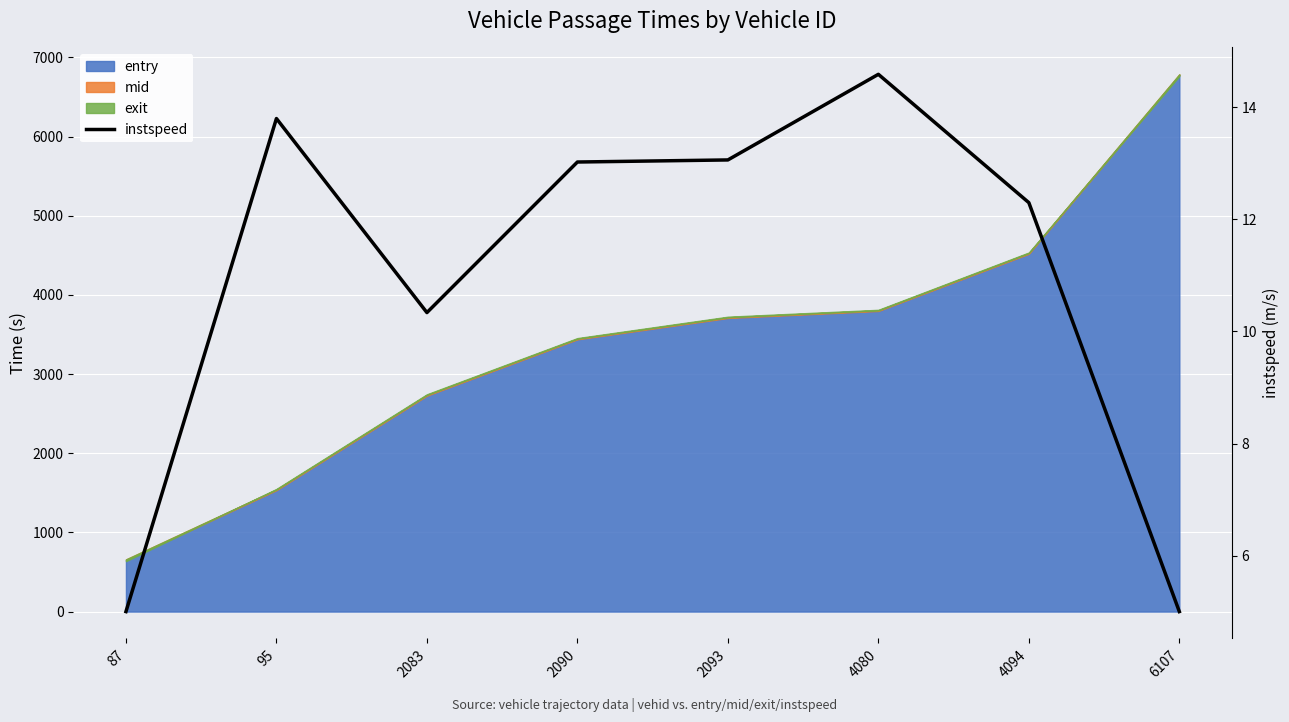

List the labels in order of value, smallest first.

87, 6107, 2083, 4094, 2090, 2093, 95, 4080